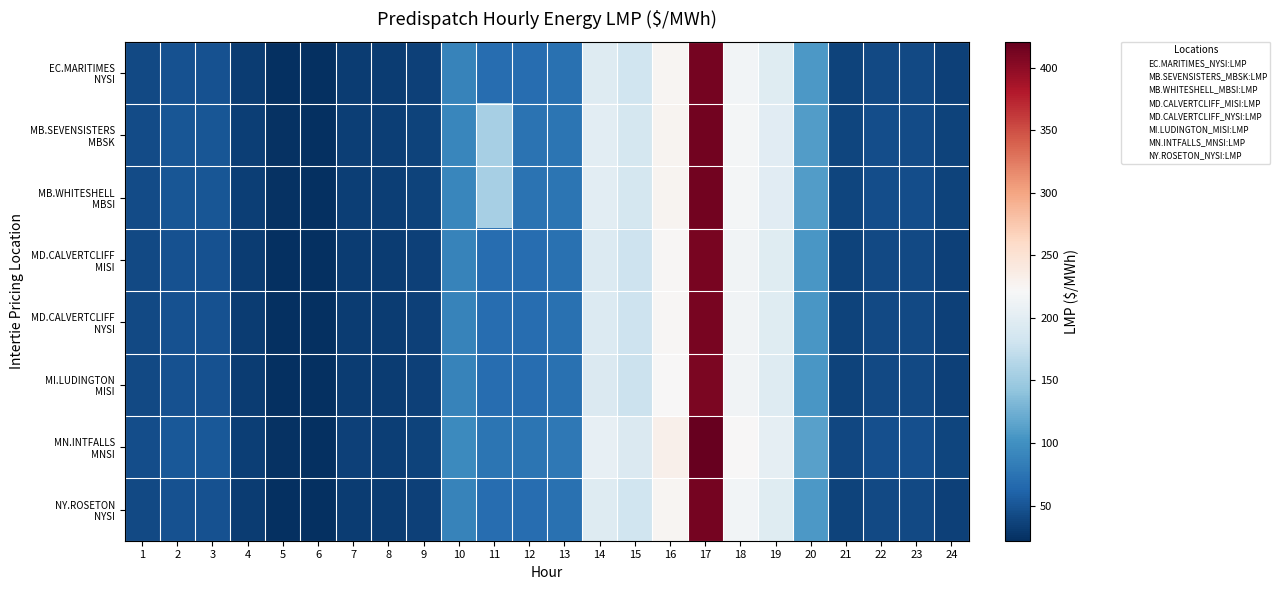

Rank the series by their maximum value, from lowest to highest.

MI.LUDINGTON MISI, MD.CALVERTCLIFF MISI, MD.CALVERTCLIFF NYSI, EC.MARITIMES NYSI, NY.ROSETON NYSI, MB.SEVENSISTERS MBSK, MB.WHITESHELL MBSI, MN.INTFALLS MNSI